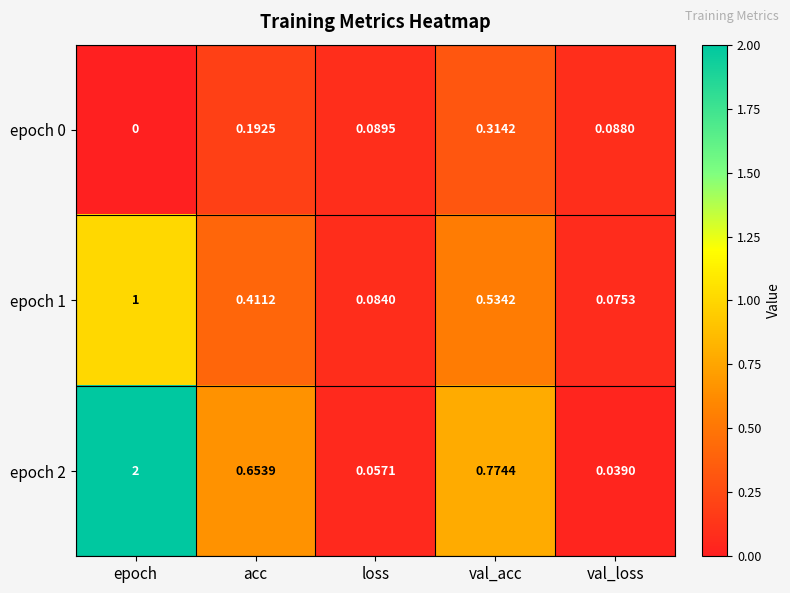

List the labels in order of epoch 1 value, smallest first.

val_loss, loss, acc, val_acc, epoch